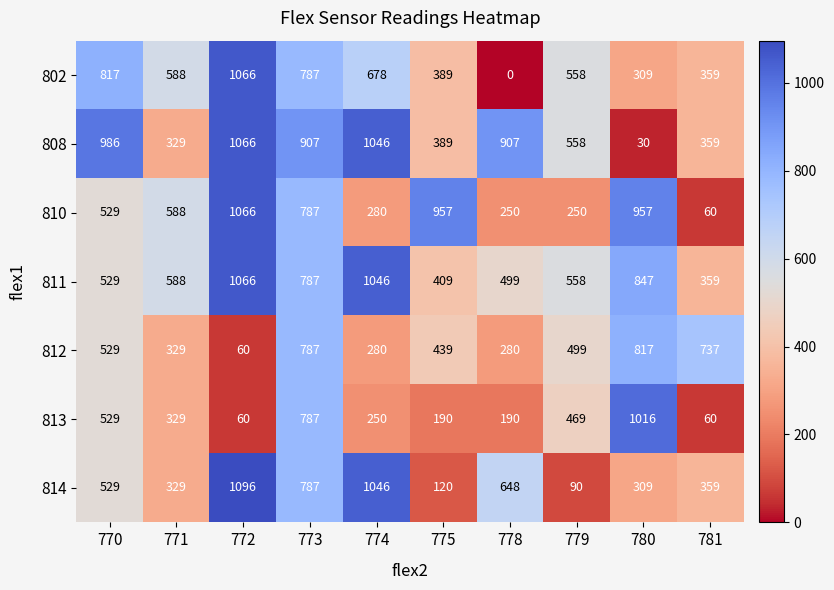

How many values in the 810 series are below 588?

5